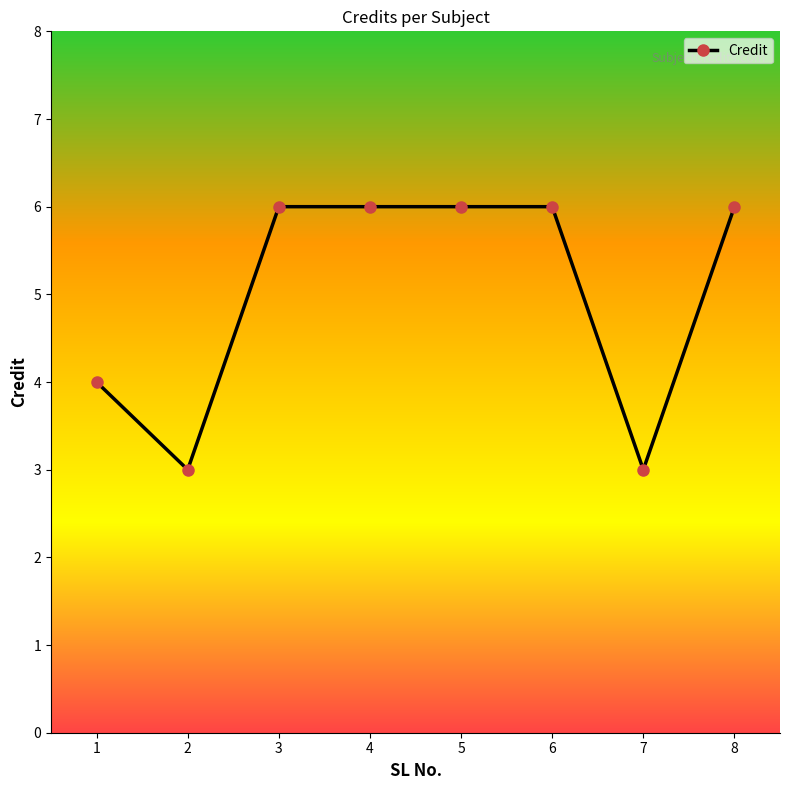

What is the sum of the values at 6 and 8?

12